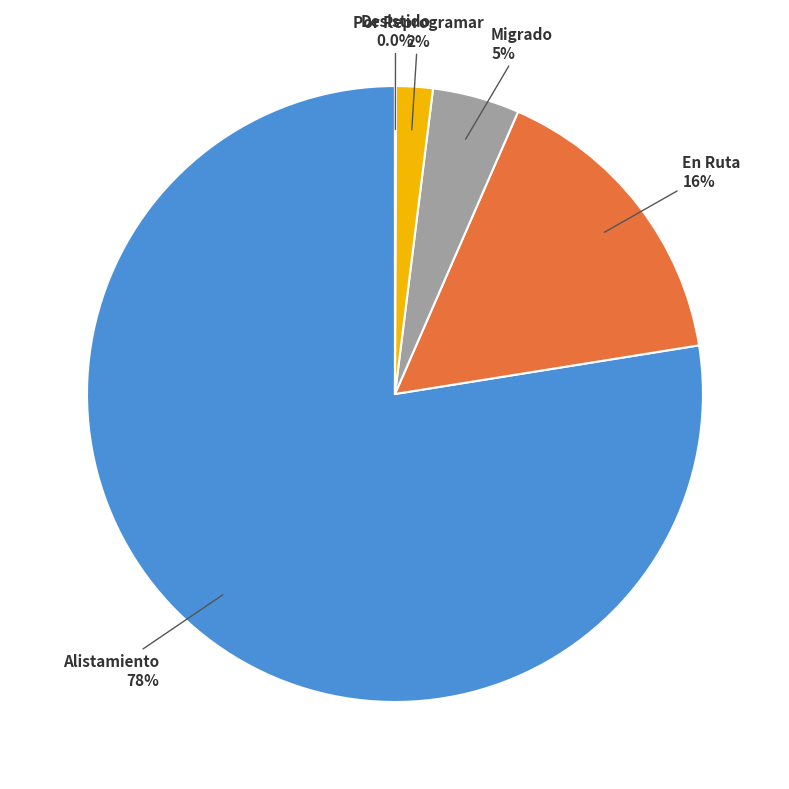

What portion of the pie excludes En Ruta?

84.1%